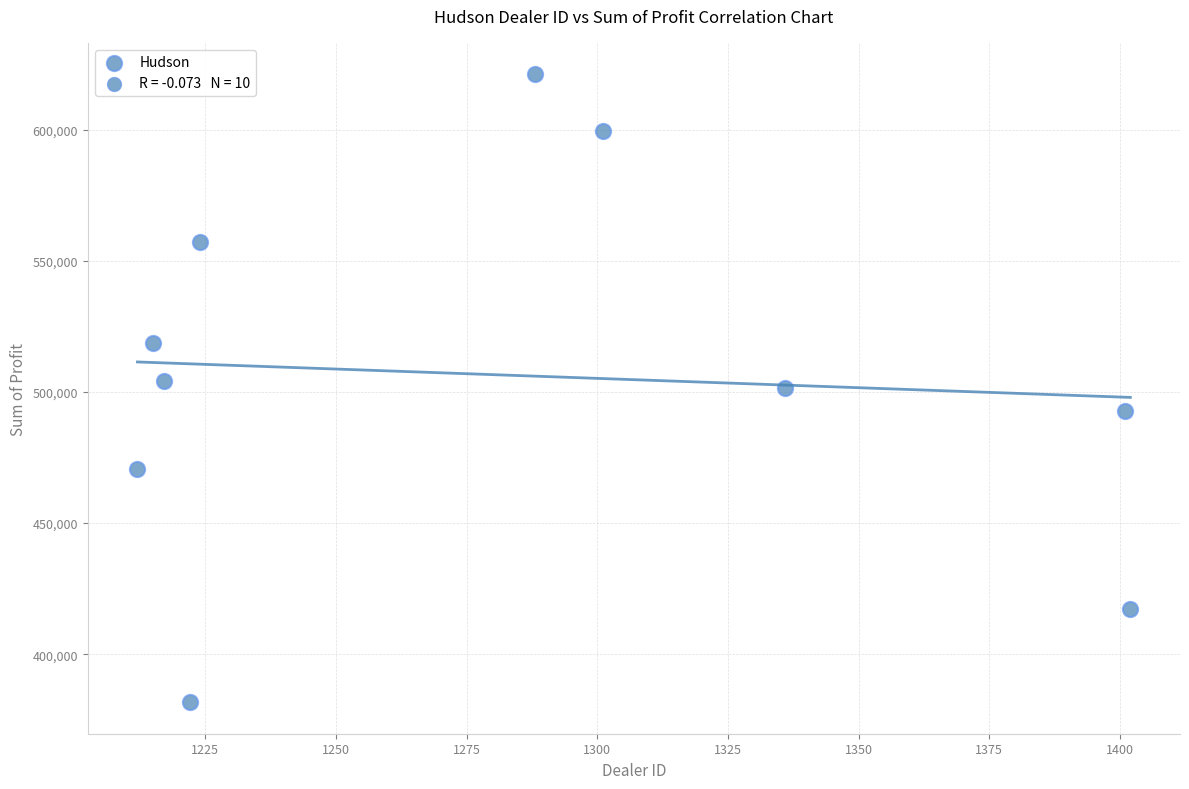

What is the range of X values (max minus min)?

190.0